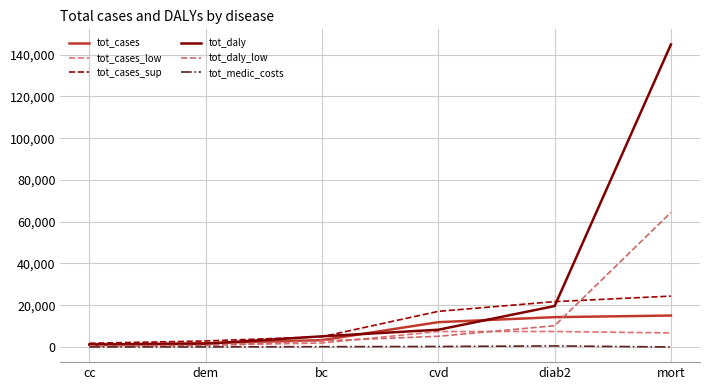

What is the difference between the highest and lowest values at mort?

144874.6